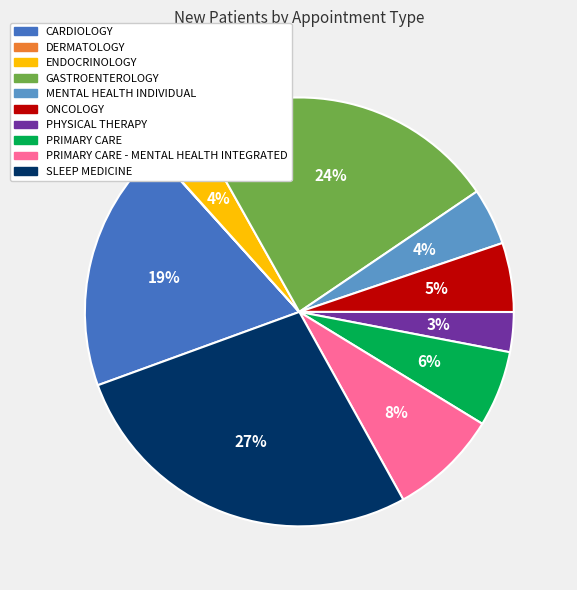

Between GASTROENTEROLOGY and SLEEP MEDICINE, which is larger?

SLEEP MEDICINE